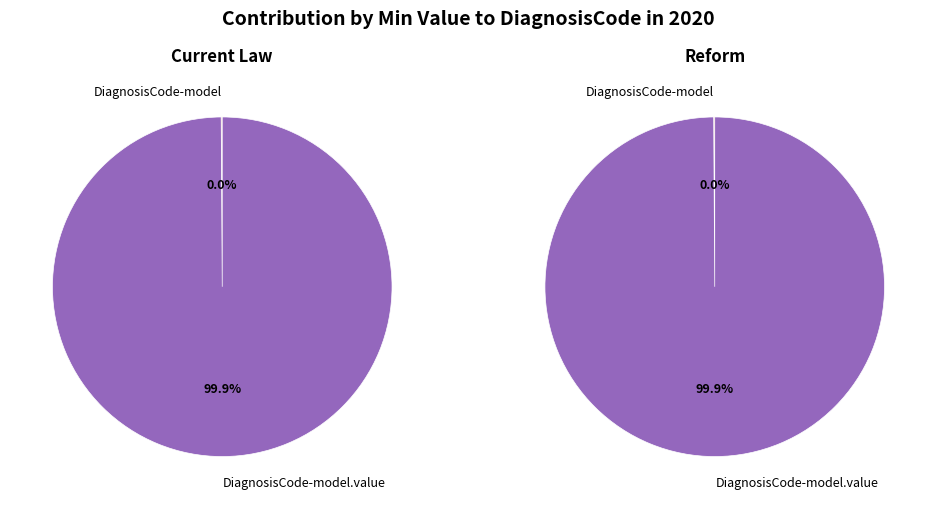

How much of the chart is everything except shr-core-DiagnosisCode-model?

100.0%